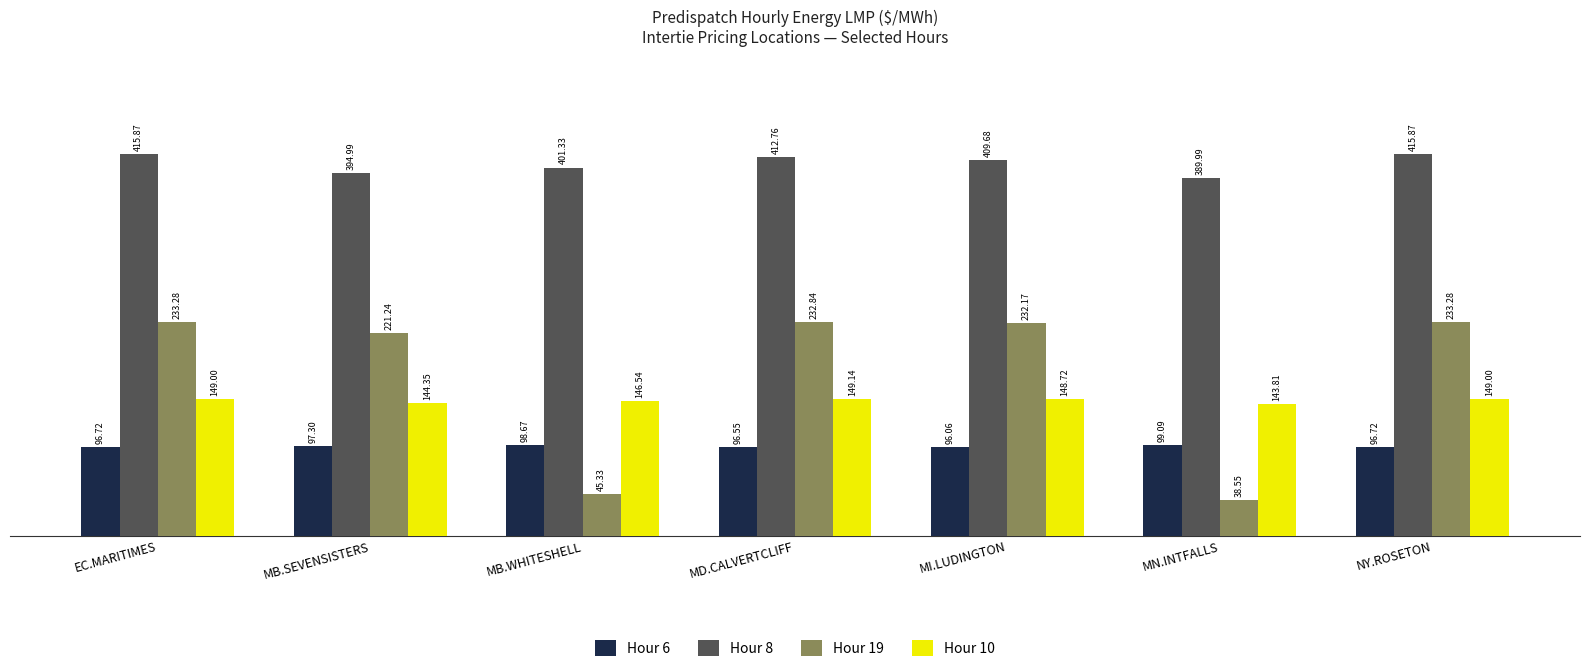

At how many categories does at least one series exceed 309?

7